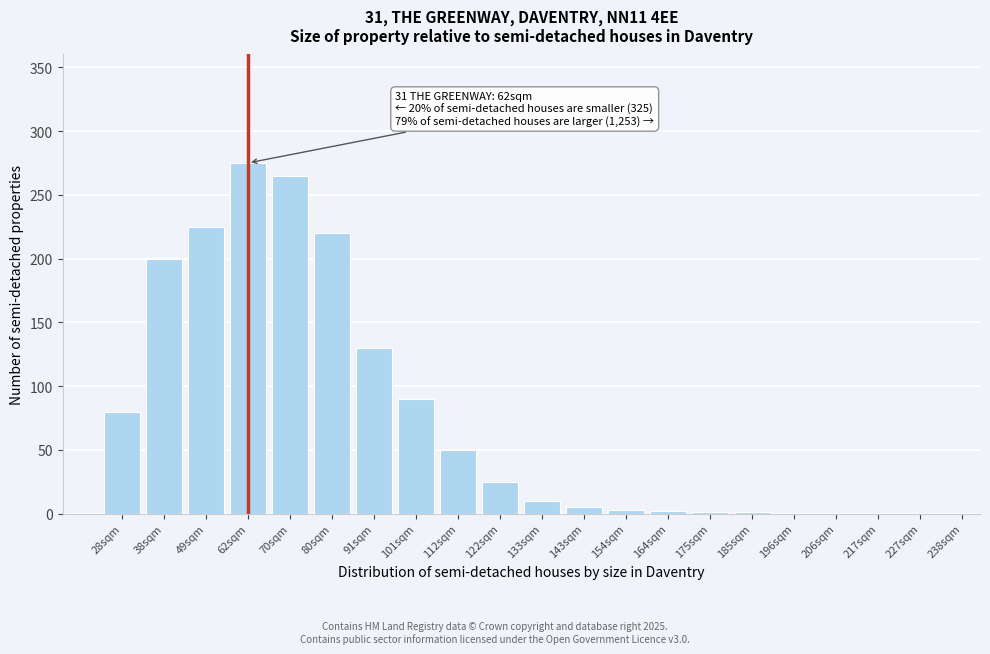

At which label is the value closest to 137?

91sqm